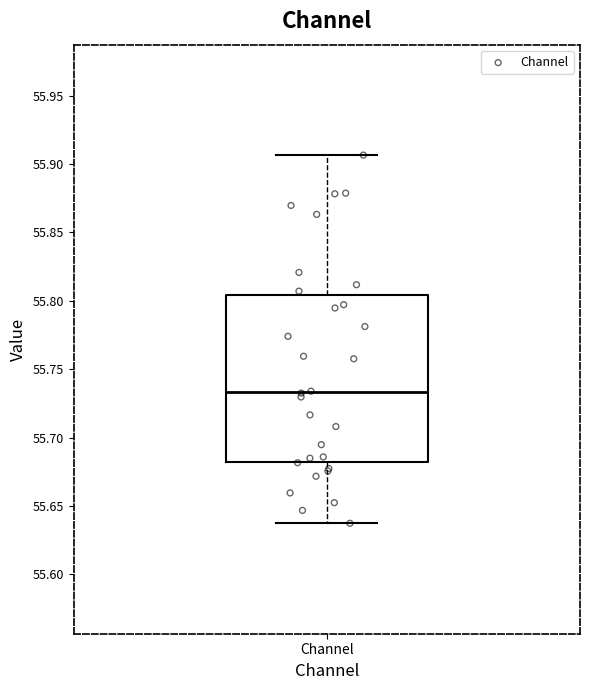

Read this box plot against the y-axis: the position of the median line, the range covered by the box, and the ends of both whiskers. The values are not printed on the chart, so give them approximately, as read against the axis.

median 55.735, box 55.680 to 55.805, whiskers 55.635 to 55.905